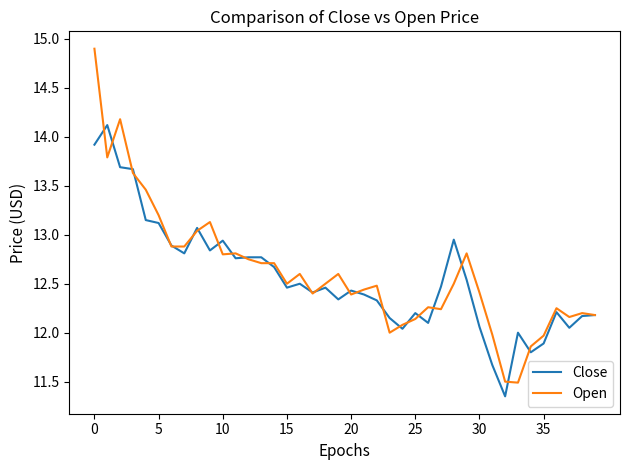

Which series has the largest range (max minus min)?

Open